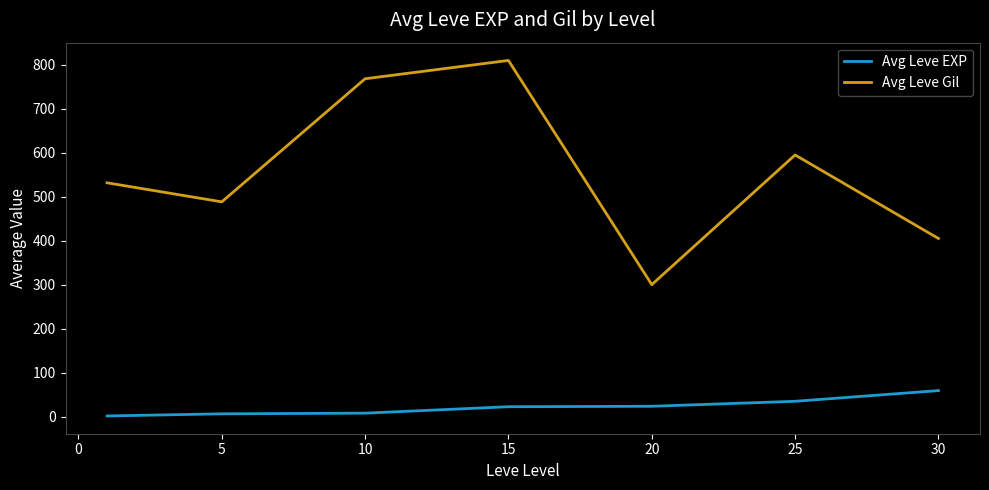

Which series has the widest spread of values?

Avg Leve Gil